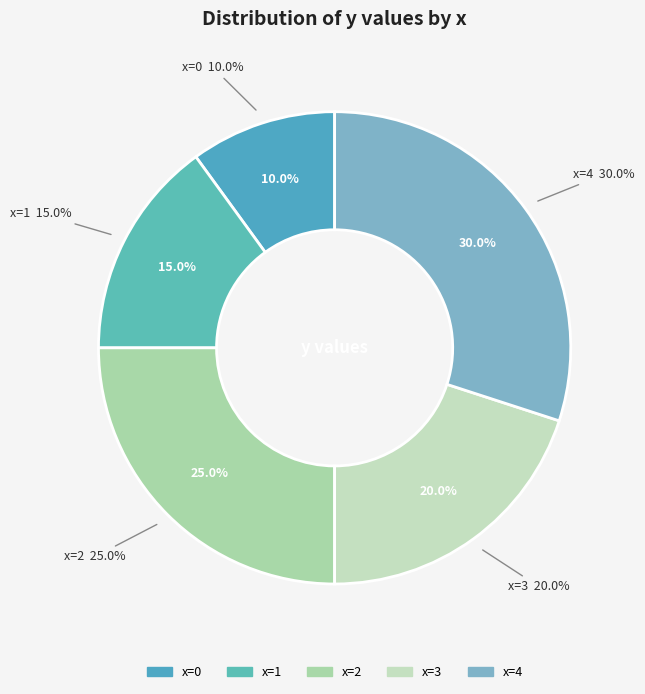

To the nearest percent, what is the average slice percentage?

20%